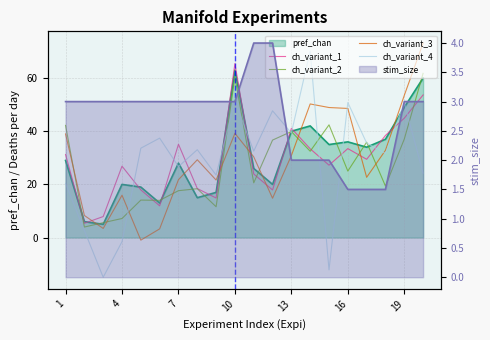

How many lines are shown in the chart?

4